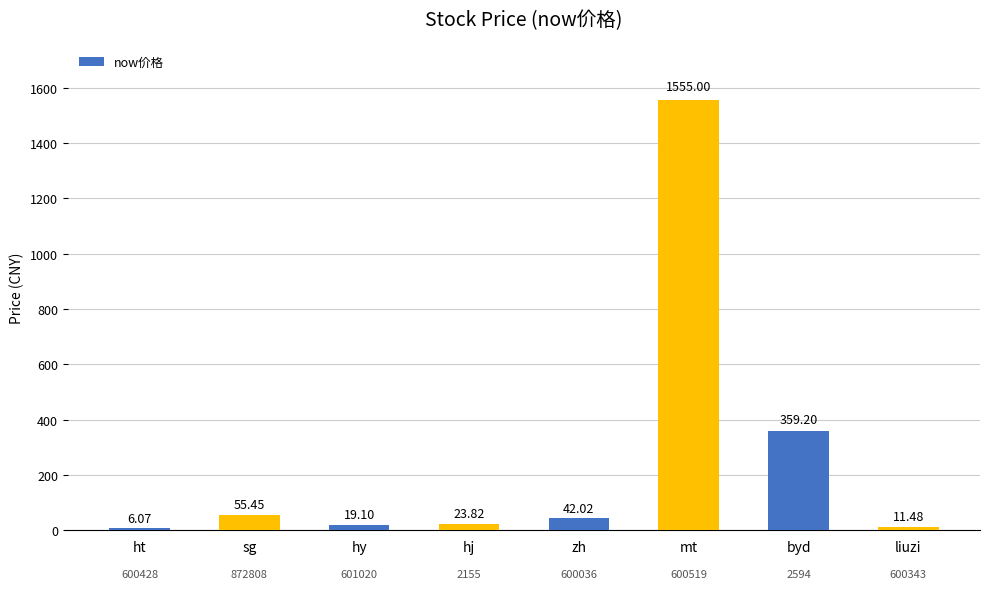

How many data points are less than 42?

4